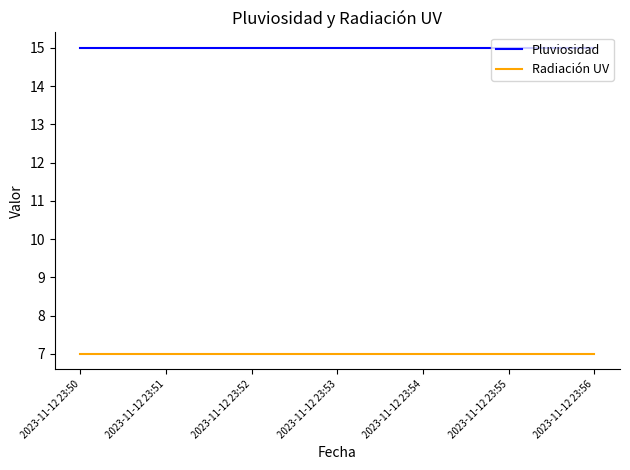

What is the spread (max minus min) of values at 2023-11-12 23:53?

8